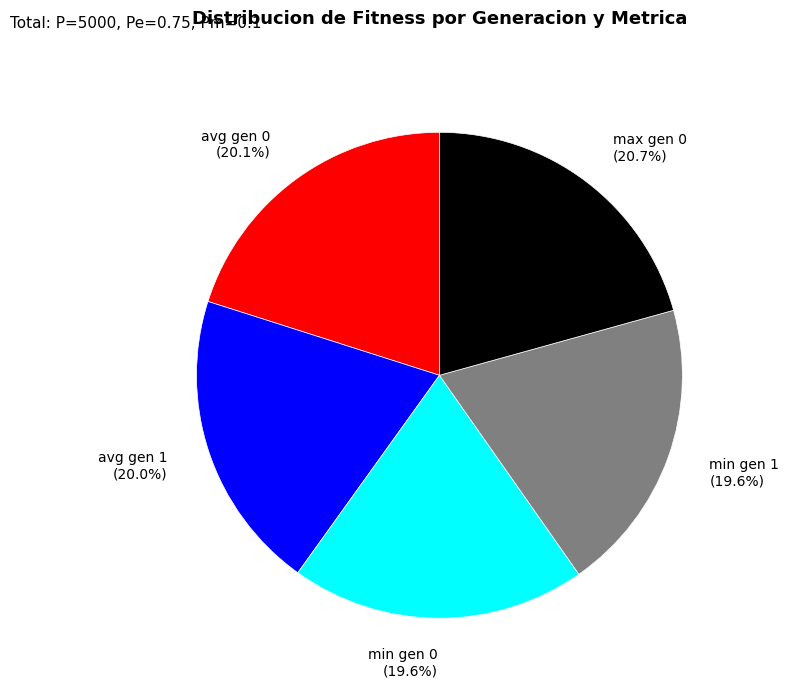

Is avg gen 1 the majority of the pie?

No